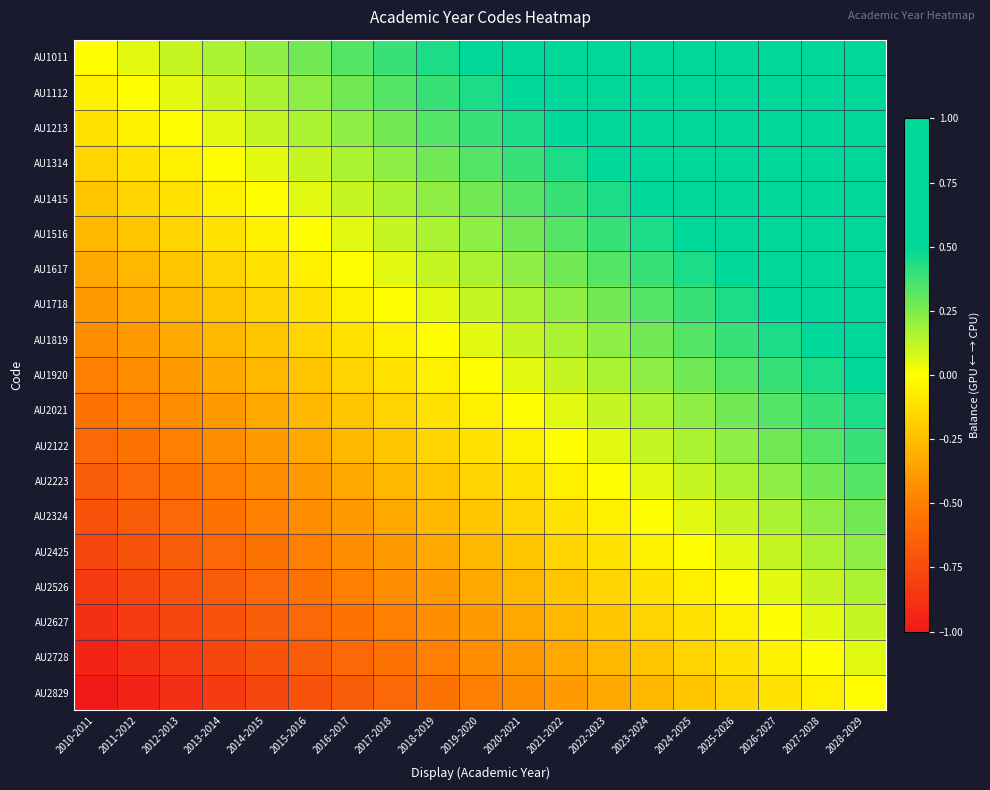

Reading left to right, extract all data points from this chart.

AU1011: 2010-2011=0.0	2011-2012=0.1	2012-2013=0.1	2013-2014=0.2	2014-2015=0.2	2015-2016=0.3	2016-2017=0.3	2017-2018=0.4	2018-2019=0.4	2019-2020=0.5	2020-2021=0.6	2021-2022=0.6	2022-2023=0.7	2023-2024=0.7	2024-2025=0.8	2025-2026=0.8	2026-2027=0.9	2027-2028=0.9	2028-2029=1.0
AU1112: 2010-2011=-0.1	2011-2012=0.0	2012-2013=0.1	2013-2014=0.1	2014-2015=0.2	2015-2016=0.2	2016-2017=0.3	2017-2018=0.3	2018-2019=0.4	2019-2020=0.4	2020-2021=0.5	2021-2022=0.6	2022-2023=0.6	2023-2024=0.7	2024-2025=0.7	2025-2026=0.8	2026-2027=0.8	2027-2028=0.9	2028-2029=0.9
AU1213: 2010-2011=-0.1	2011-2012=-0.1	2012-2013=0.0	2013-2014=0.1	2014-2015=0.1	2015-2016=0.2	2016-2017=0.2	2017-2018=0.3	2018-2019=0.3	2019-2020=0.4	2020-2021=0.4	2021-2022=0.5	2022-2023=0.6	2023-2024=0.6	2024-2025=0.7	2025-2026=0.7	2026-2027=0.8	2027-2028=0.8	2028-2029=0.9
AU1314: 2010-2011=-0.2	2011-2012=-0.1	2012-2013=-0.1	2013-2014=0.0	2014-2015=0.1	2015-2016=0.1	2016-2017=0.2	2017-2018=0.2	2018-2019=0.3	2019-2020=0.3	2020-2021=0.4	2021-2022=0.4	2022-2023=0.5	2023-2024=0.6	2024-2025=0.6	2025-2026=0.7	2026-2027=0.7	2027-2028=0.8	2028-2029=0.8
AU1415: 2010-2011=-0.2	2011-2012=-0.2	2012-2013=-0.1	2013-2014=-0.1	2014-2015=0.0	2015-2016=0.1	2016-2017=0.1	2017-2018=0.2	2018-2019=0.2	2019-2020=0.3	2020-2021=0.3	2021-2022=0.4	2022-2023=0.4	2023-2024=0.5	2024-2025=0.6	2025-2026=0.6	2026-2027=0.7	2027-2028=0.7	2028-2029=0.8
AU1516: 2010-2011=-0.3	2011-2012=-0.2	2012-2013=-0.2	2013-2014=-0.1	2014-2015=-0.1	2015-2016=0.0	2016-2017=0.1	2017-2018=0.1	2018-2019=0.2	2019-2020=0.2	2020-2021=0.3	2021-2022=0.3	2022-2023=0.4	2023-2024=0.4	2024-2025=0.5	2025-2026=0.6	2026-2027=0.6	2027-2028=0.7	2028-2029=0.7
AU1617: 2010-2011=-0.3	2011-2012=-0.3	2012-2013=-0.2	2013-2014=-0.2	2014-2015=-0.1	2015-2016=-0.1	2016-2017=0.0	2017-2018=0.1	2018-2019=0.1	2019-2020=0.2	2020-2021=0.2	2021-2022=0.3	2022-2023=0.3	2023-2024=0.4	2024-2025=0.4	2025-2026=0.5	2026-2027=0.6	2027-2028=0.6	2028-2029=0.7
AU1718: 2010-2011=-0.4	2011-2012=-0.3	2012-2013=-0.3	2013-2014=-0.2	2014-2015=-0.2	2015-2016=-0.1	2016-2017=-0.1	2017-2018=0.0	2018-2019=0.1	2019-2020=0.1	2020-2021=0.2	2021-2022=0.2	2022-2023=0.3	2023-2024=0.3	2024-2025=0.4	2025-2026=0.4	2026-2027=0.5	2027-2028=0.6	2028-2029=0.6
AU1819: 2010-2011=-0.4	2011-2012=-0.4	2012-2013=-0.3	2013-2014=-0.3	2014-2015=-0.2	2015-2016=-0.2	2016-2017=-0.1	2017-2018=-0.1	2018-2019=0.0	2019-2020=0.1	2020-2021=0.1	2021-2022=0.2	2022-2023=0.2	2023-2024=0.3	2024-2025=0.3	2025-2026=0.4	2026-2027=0.4	2027-2028=0.5	2028-2029=0.6
AU1920: 2010-2011=-0.5	2011-2012=-0.4	2012-2013=-0.4	2013-2014=-0.3	2014-2015=-0.3	2015-2016=-0.2	2016-2017=-0.2	2017-2018=-0.1	2018-2019=-0.1	2019-2020=0.0	2020-2021=0.1	2021-2022=0.1	2022-2023=0.2	2023-2024=0.2	2024-2025=0.3	2025-2026=0.3	2026-2027=0.4	2027-2028=0.4	2028-2029=0.5
AU2021: 2010-2011=-0.6	2011-2012=-0.5	2012-2013=-0.4	2013-2014=-0.4	2014-2015=-0.3	2015-2016=-0.3	2016-2017=-0.2	2017-2018=-0.2	2018-2019=-0.1	2019-2020=-0.1	2020-2021=0.0	2021-2022=0.1	2022-2023=0.1	2023-2024=0.2	2024-2025=0.2	2025-2026=0.3	2026-2027=0.3	2027-2028=0.4	2028-2029=0.4
AU2122: 2010-2011=-0.6	2011-2012=-0.6	2012-2013=-0.5	2013-2014=-0.4	2014-2015=-0.4	2015-2016=-0.3	2016-2017=-0.3	2017-2018=-0.2	2018-2019=-0.2	2019-2020=-0.1	2020-2021=-0.1	2021-2022=0.0	2022-2023=0.1	2023-2024=0.1	2024-2025=0.2	2025-2026=0.2	2026-2027=0.3	2027-2028=0.3	2028-2029=0.4
AU2223: 2010-2011=-0.7	2011-2012=-0.6	2012-2013=-0.6	2013-2014=-0.5	2014-2015=-0.4	2015-2016=-0.4	2016-2017=-0.3	2017-2018=-0.3	2018-2019=-0.2	2019-2020=-0.2	2020-2021=-0.1	2021-2022=-0.1	2022-2023=0.0	2023-2024=0.1	2024-2025=0.1	2025-2026=0.2	2026-2027=0.2	2027-2028=0.3	2028-2029=0.3
AU2324: 2010-2011=-0.7	2011-2012=-0.7	2012-2013=-0.6	2013-2014=-0.6	2014-2015=-0.5	2015-2016=-0.4	2016-2017=-0.4	2017-2018=-0.3	2018-2019=-0.3	2019-2020=-0.2	2020-2021=-0.2	2021-2022=-0.1	2022-2023=-0.1	2023-2024=0.0	2024-2025=0.1	2025-2026=0.1	2026-2027=0.2	2027-2028=0.2	2028-2029=0.3
AU2425: 2010-2011=-0.8	2011-2012=-0.7	2012-2013=-0.7	2013-2014=-0.6	2014-2015=-0.6	2015-2016=-0.5	2016-2017=-0.4	2017-2018=-0.4	2018-2019=-0.3	2019-2020=-0.3	2020-2021=-0.2	2021-2022=-0.2	2022-2023=-0.1	2023-2024=-0.1	2024-2025=0.0	2025-2026=0.1	2026-2027=0.1	2027-2028=0.2	2028-2029=0.2
AU2526: 2010-2011=-0.8	2011-2012=-0.8	2012-2013=-0.7	2013-2014=-0.7	2014-2015=-0.6	2015-2016=-0.6	2016-2017=-0.5	2017-2018=-0.4	2018-2019=-0.4	2019-2020=-0.3	2020-2021=-0.3	2021-2022=-0.2	2022-2023=-0.2	2023-2024=-0.1	2024-2025=-0.1	2025-2026=0.0	2026-2027=0.1	2027-2028=0.1	2028-2029=0.2
AU2627: 2010-2011=-0.9	2011-2012=-0.8	2012-2013=-0.8	2013-2014=-0.7	2014-2015=-0.7	2015-2016=-0.6	2016-2017=-0.6	2017-2018=-0.5	2018-2019=-0.4	2019-2020=-0.4	2020-2021=-0.3	2021-2022=-0.3	2022-2023=-0.2	2023-2024=-0.2	2024-2025=-0.1	2025-2026=-0.1	2026-2027=0.0	2027-2028=0.1	2028-2029=0.1
AU2728: 2010-2011=-0.9	2011-2012=-0.9	2012-2013=-0.8	2013-2014=-0.8	2014-2015=-0.7	2015-2016=-0.7	2016-2017=-0.6	2017-2018=-0.6	2018-2019=-0.5	2019-2020=-0.4	2020-2021=-0.4	2021-2022=-0.3	2022-2023=-0.3	2023-2024=-0.2	2024-2025=-0.2	2025-2026=-0.1	2026-2027=-0.1	2027-2028=0.0	2028-2029=0.1
AU2829: 2010-2011=-1.0	2011-2012=-0.9	2012-2013=-0.9	2013-2014=-0.8	2014-2015=-0.8	2015-2016=-0.7	2016-2017=-0.7	2017-2018=-0.6	2018-2019=-0.6	2019-2020=-0.5	2020-2021=-0.4	2021-2022=-0.4	2022-2023=-0.3	2023-2024=-0.3	2024-2025=-0.2	2025-2026=-0.2	2026-2027=-0.1	2027-2028=-0.1	2028-2029=0.0